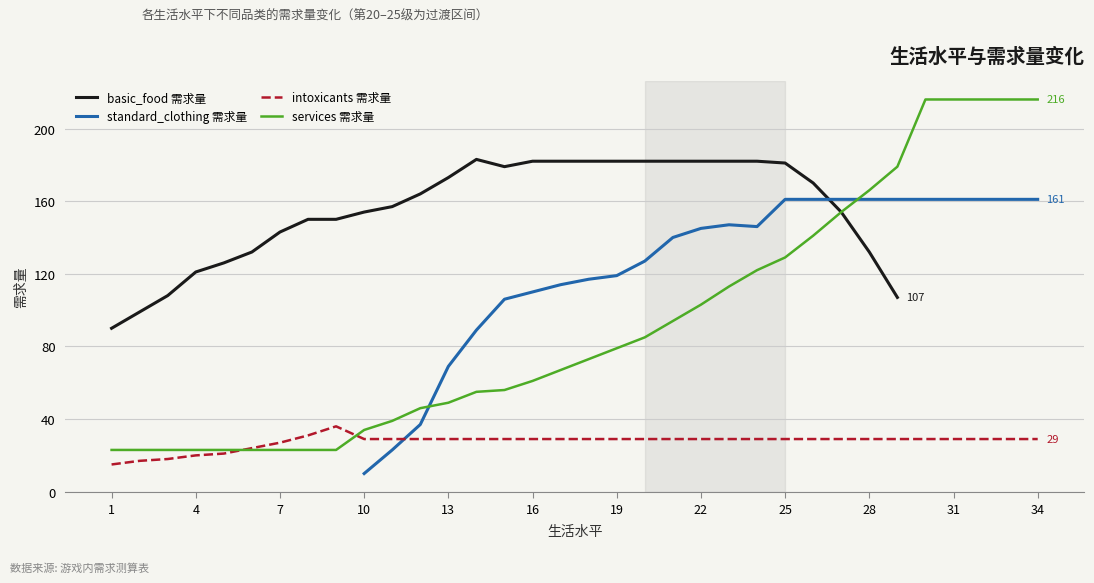

The intoxicants 需求量 series shows 29 at 13. True or false?

True